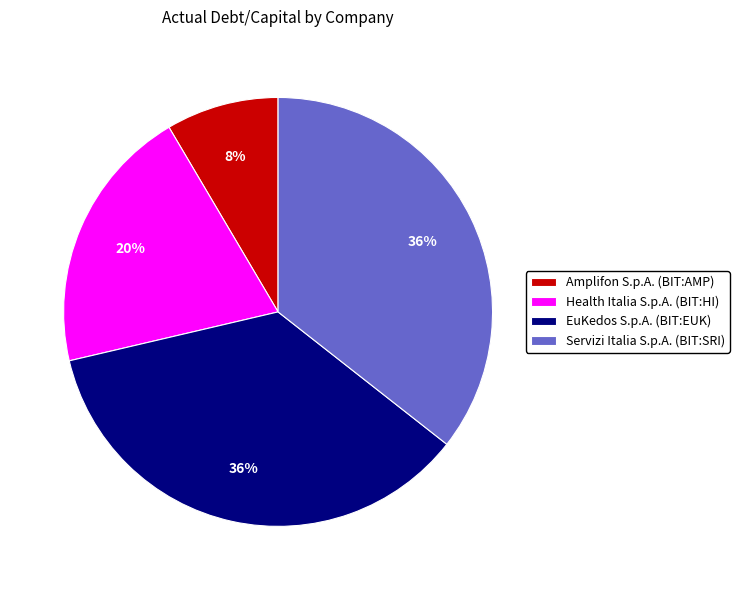

To the nearest percent, what percentage of the pie is Servizi Italia S.p.A. (BIT:SRI)?

36%